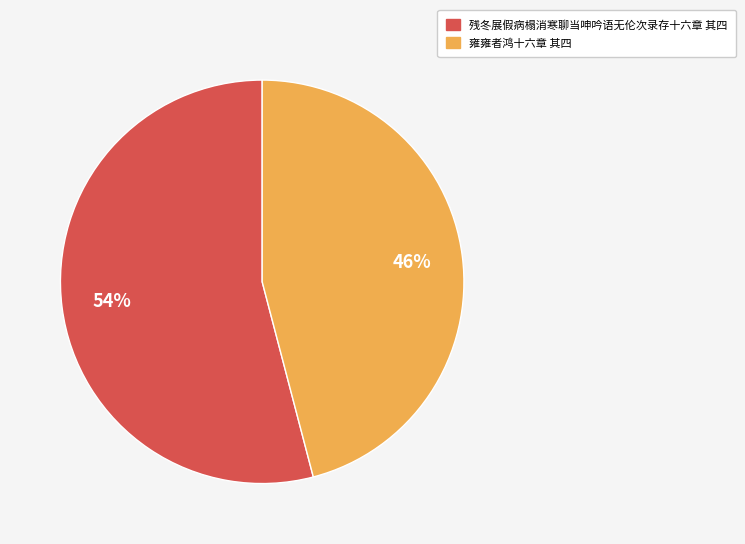

How many slices are in this pie chart?

2